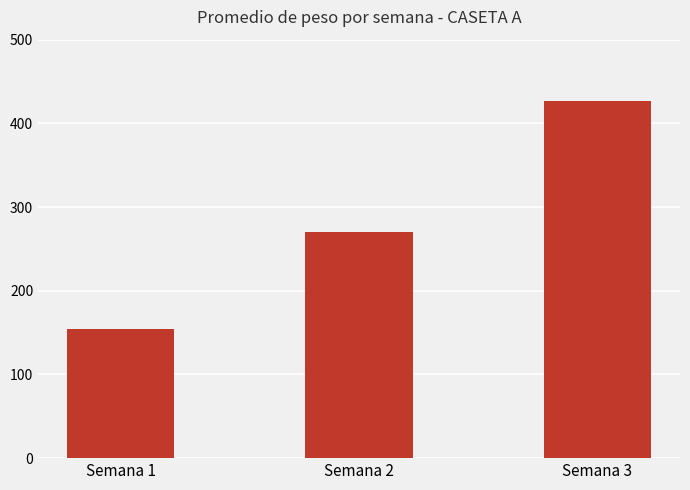

At which label does the data first exceed 270?

Semana 2